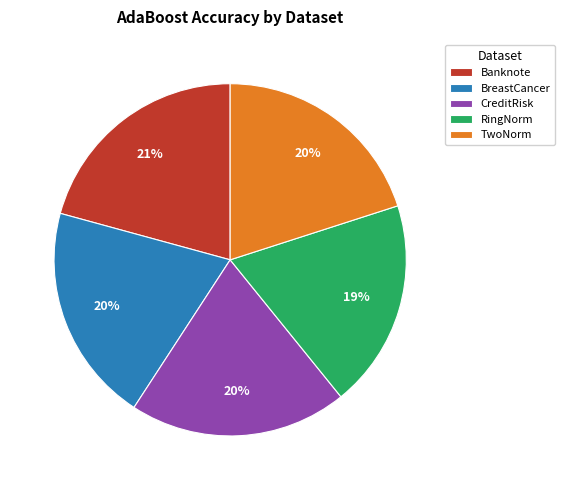

Which category has the smallest portion of the pie?

RingNorm